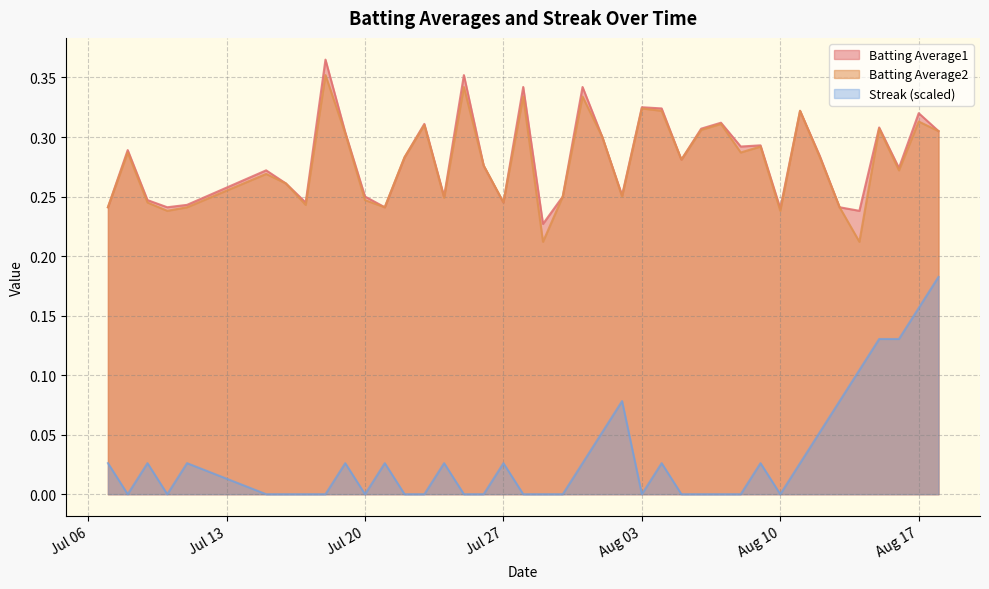

Which series has the largest range (max minus min)?

Streak (scaled)